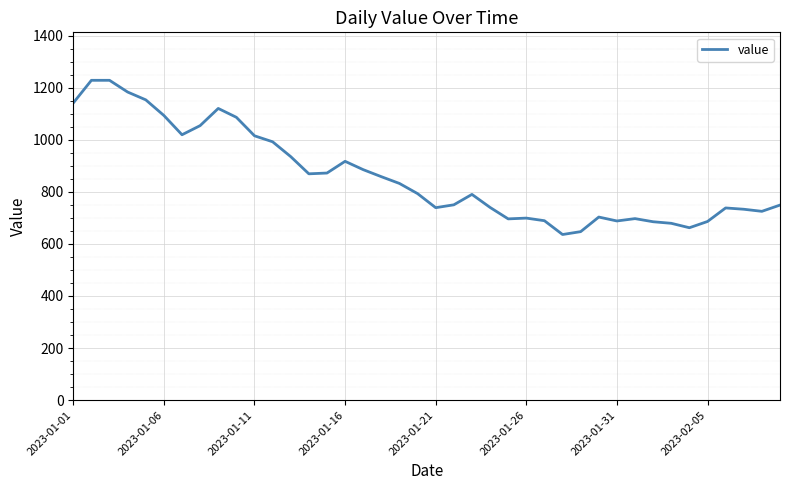

What is the difference between the maximum and minimum values?

592